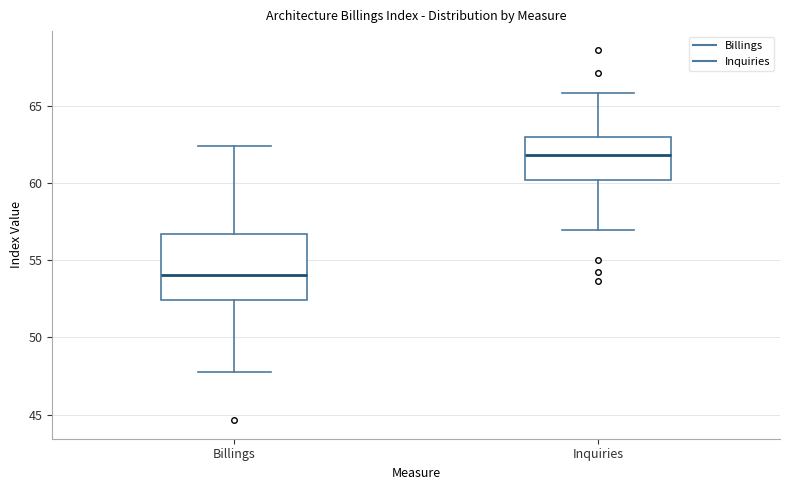

Reading left to right, read every box against the y-axis: the position of its median line, the range the box covers, and the ends of its whiskers. The values are not printed on the chart, so give them approximately, as read against the axis.

Billings: median 54.0, box 52.5 to 56.5, whiskers 48.0 to 62.5
Inquiries: median 62.0, box 60.0 to 63.0, whiskers 57.0 to 66.0